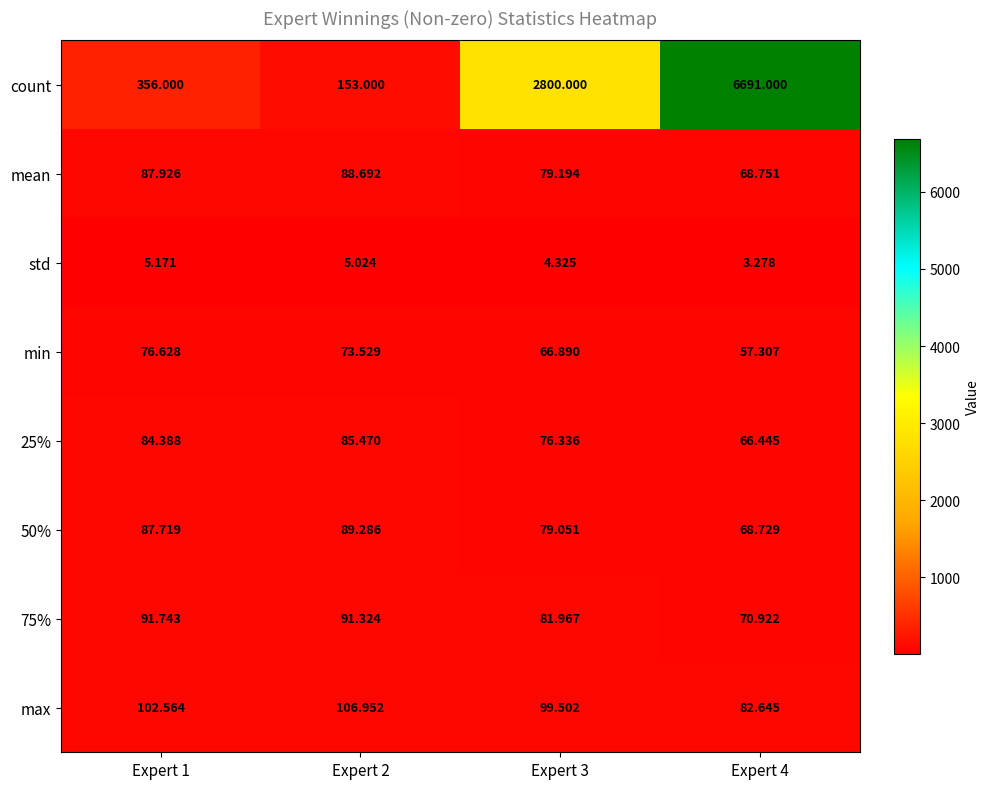

At how many categories does at least one series exceed 4527?

1